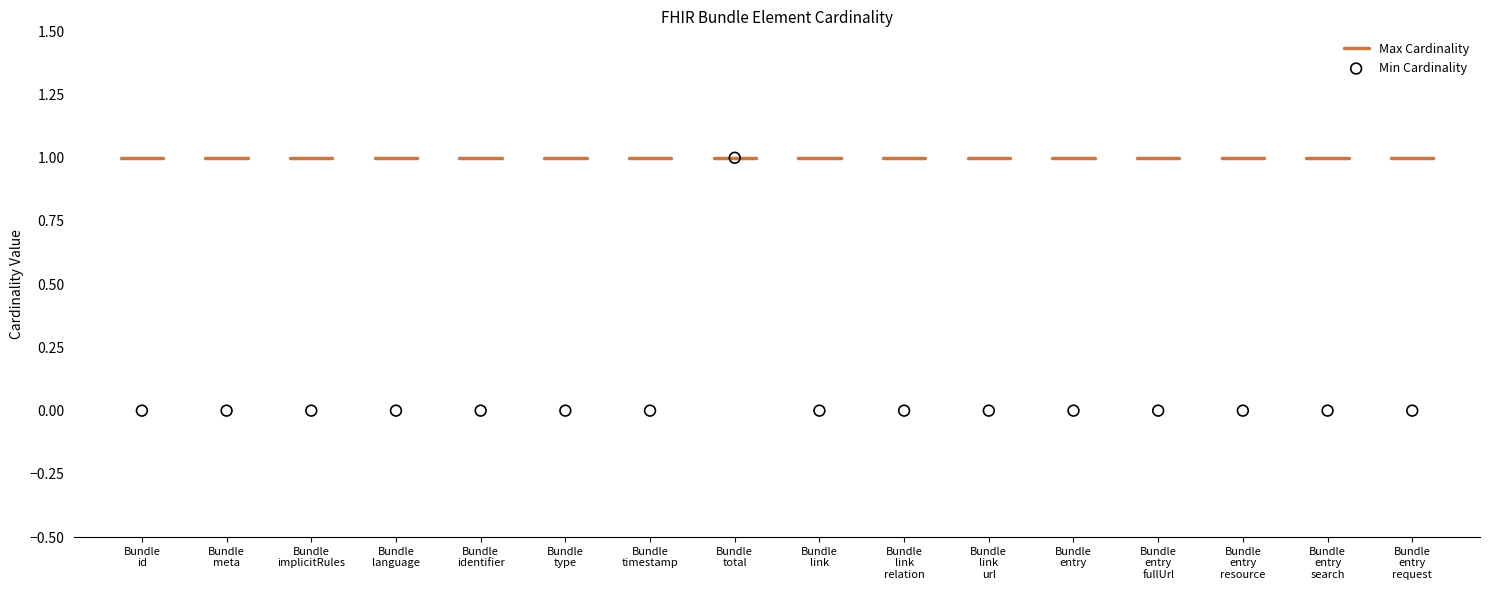

Count the number of points in this scatter plot.

16